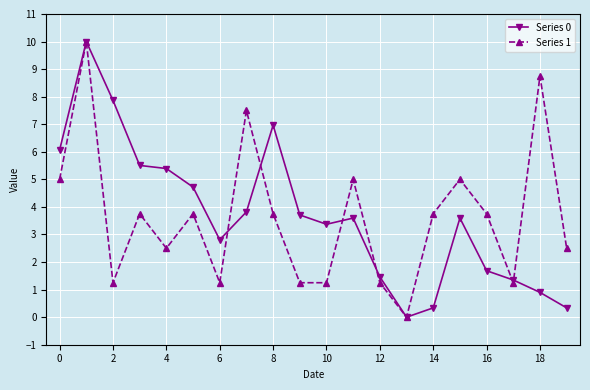

What is the highest value of the Series 1 series?

10.0